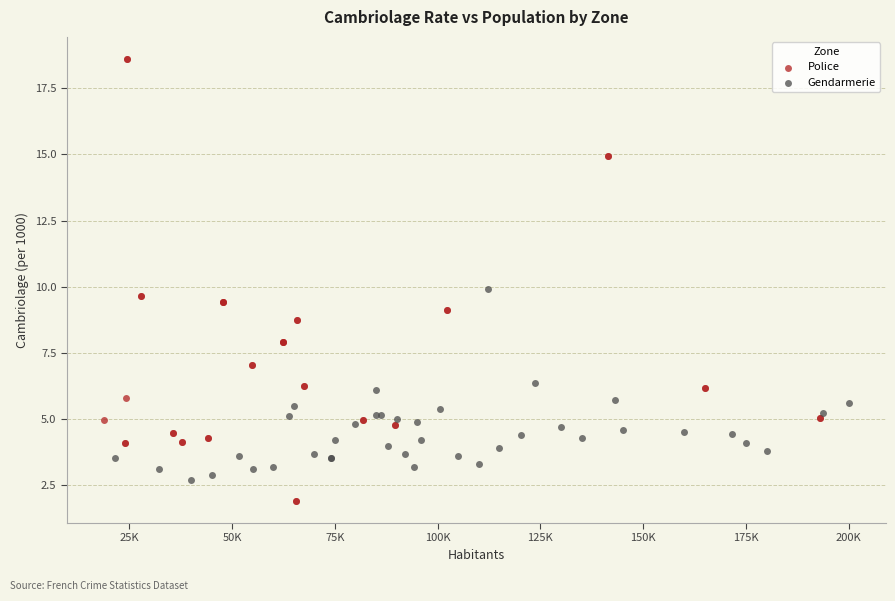

Which series has the widest spread of Y values?

Police